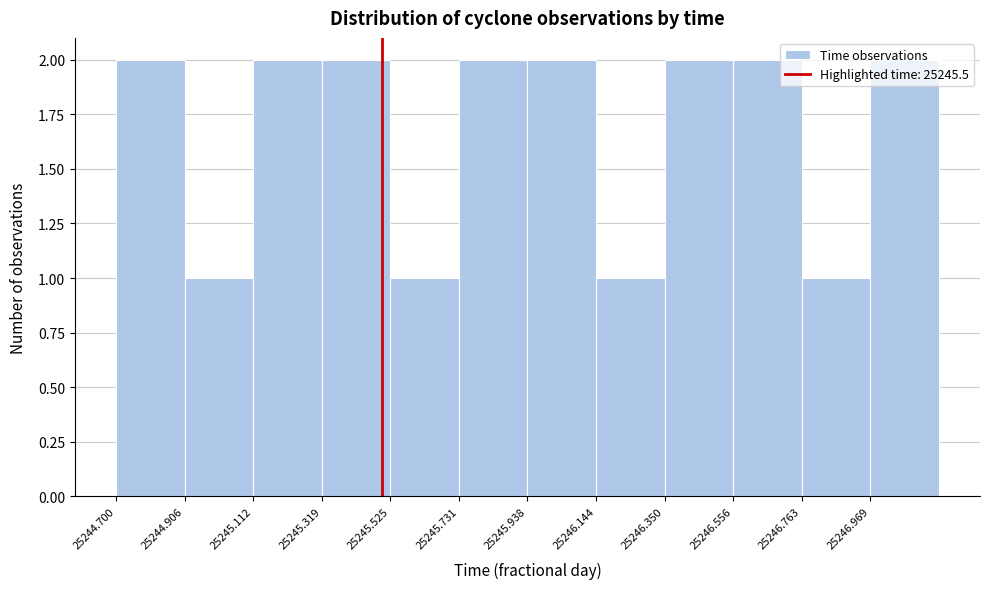

Reading left to right, transcribe this chart: for each bar, give the range it covers on the x-axis and its height. Neither the bar edges nor the heights are printed on the chart, so give them approximately, as read against the axes.

25244.70 to 25244.90: 2
25244.90 to 25245.10: 1
25245.10 to 25245.30: 2
25245.30 to 25245.55: 2
25245.55 to 25245.75: 1
25245.75 to 25245.95: 2
25245.95 to 25246.15: 2
25246.15 to 25246.35: 1
25246.35 to 25246.55: 2
25246.55 to 25246.75: 2
25246.75 to 25246.95: 1
25246.95 to 25247.20: 2